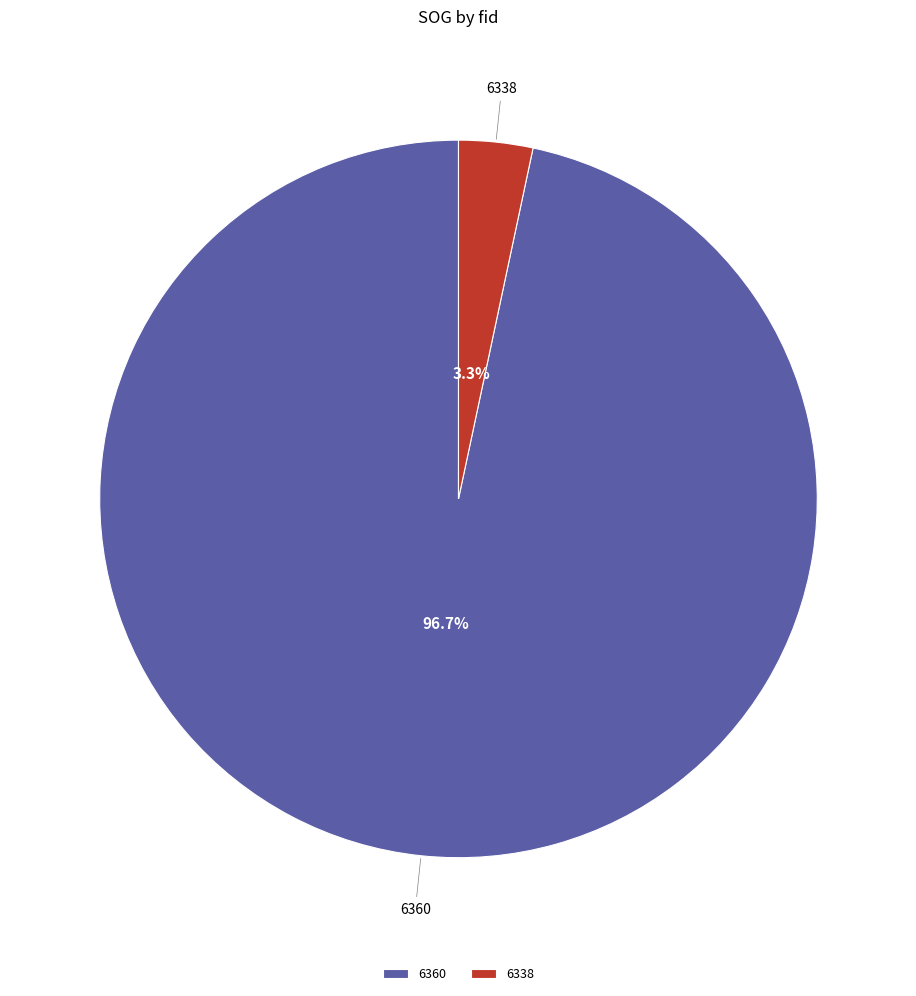

Combined, do 6360 and 6338 account for over 50%?

Yes